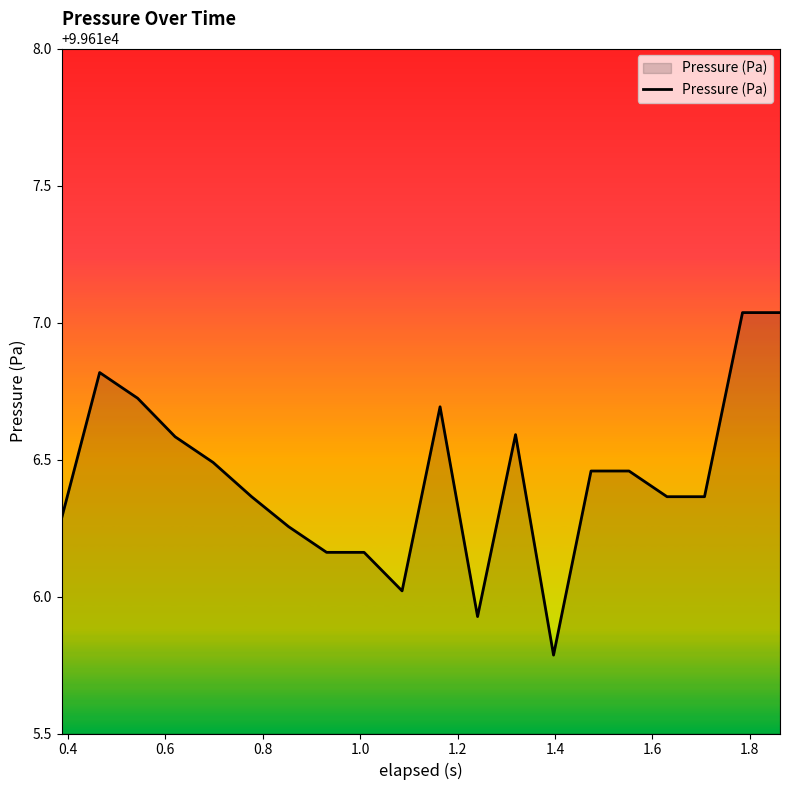

What is the smallest value displayed?

99615.8